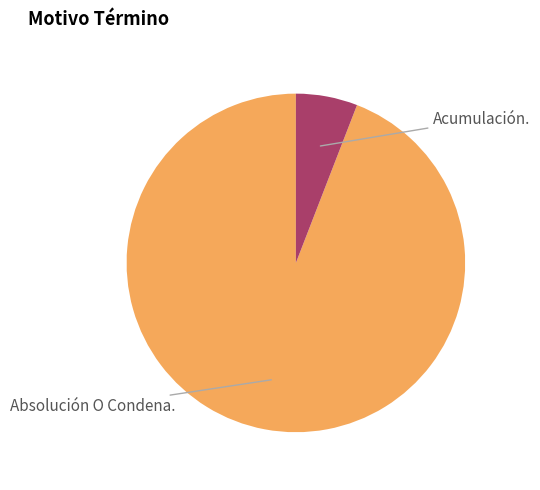

Does any single category account for the majority?

Yes